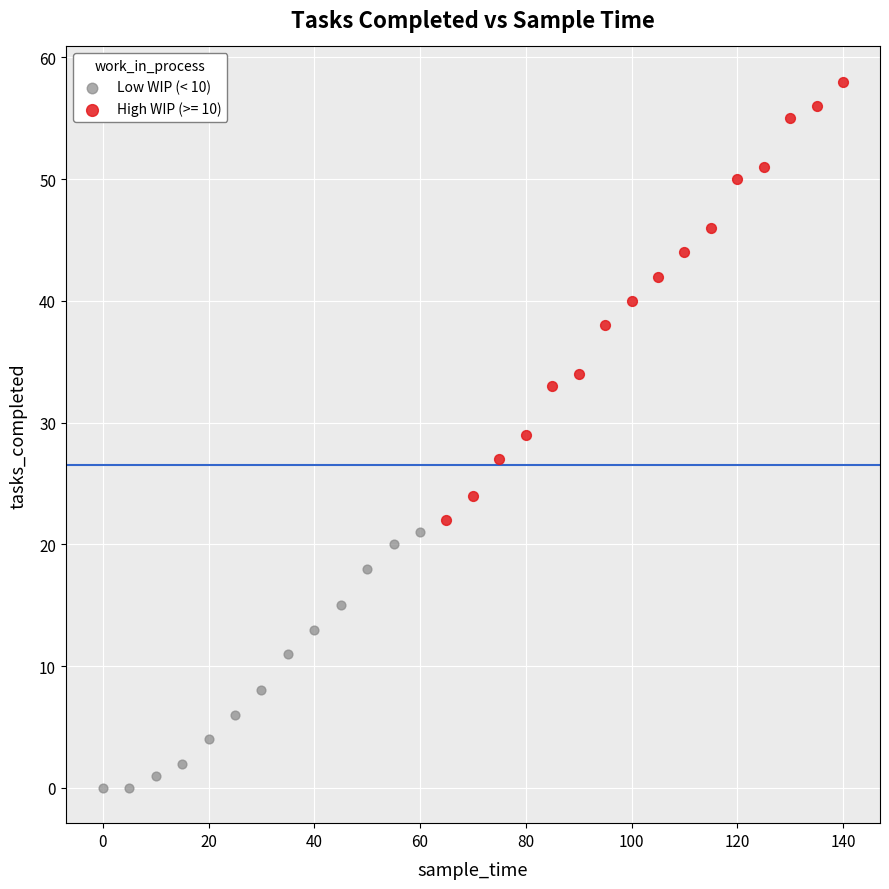

Which series reaches the maximum Y coordinate?

High WIP (>= 10)